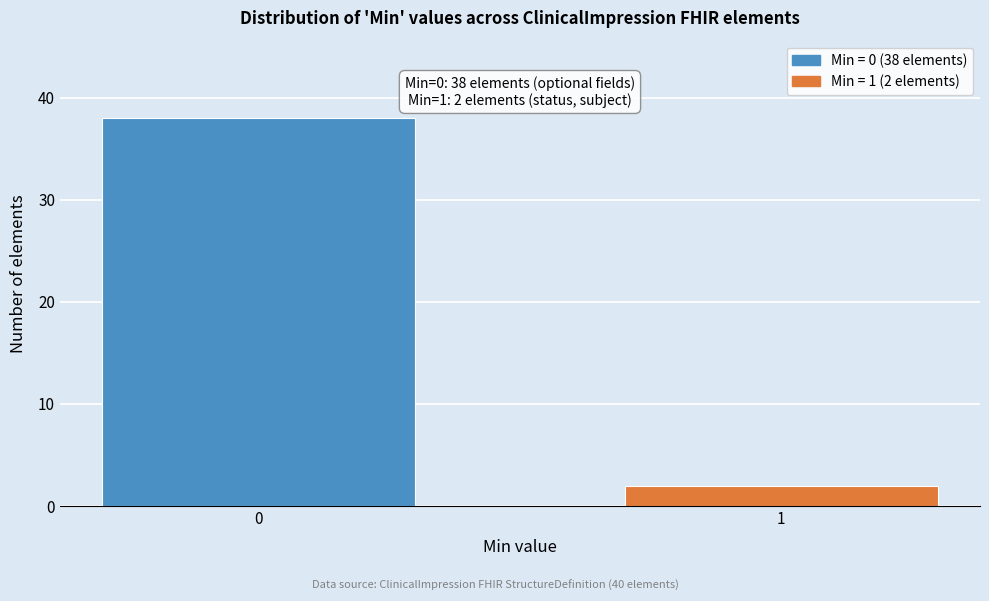

Reading left to right, transcribe all the data shown in this chart.

0=38	1=2